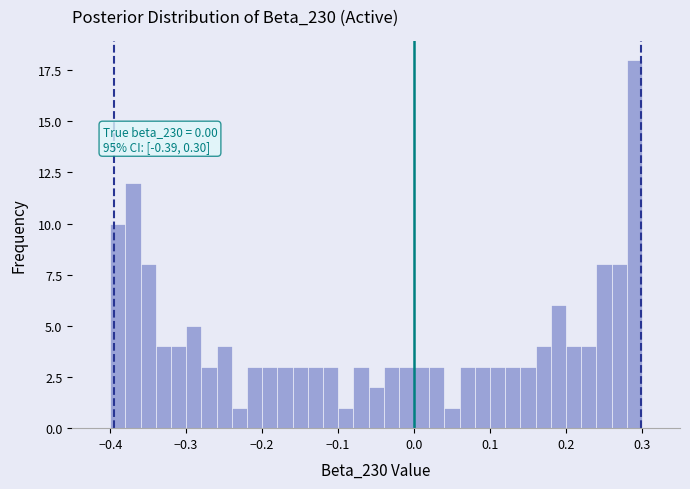

Around what value on the x-axis is the tallest bar? Give the approximate position of its centre, as read against the axis.

0.29